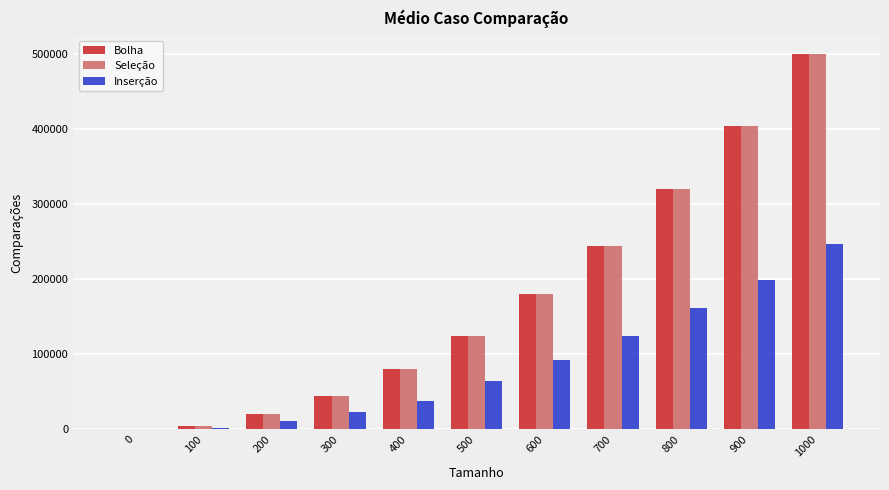

Reading right to left, transcribe all the data shown in this chart.

Bolha: 1000=499500	900=404550	800=319600	700=244650	600=179700	500=124750	400=79800	300=44850	200=19900	100=4950	0=0
Seleção: 1000=499500	900=404550	800=319600	700=244650	600=179700	500=124750	400=79800	300=44850	200=19900	100=4950	0=0
Inserção: 1000=246989	900=199298	800=161486	700=124595	600=92209	500=64255	400=37393	300=23190	200=10547	100=2485	0=0